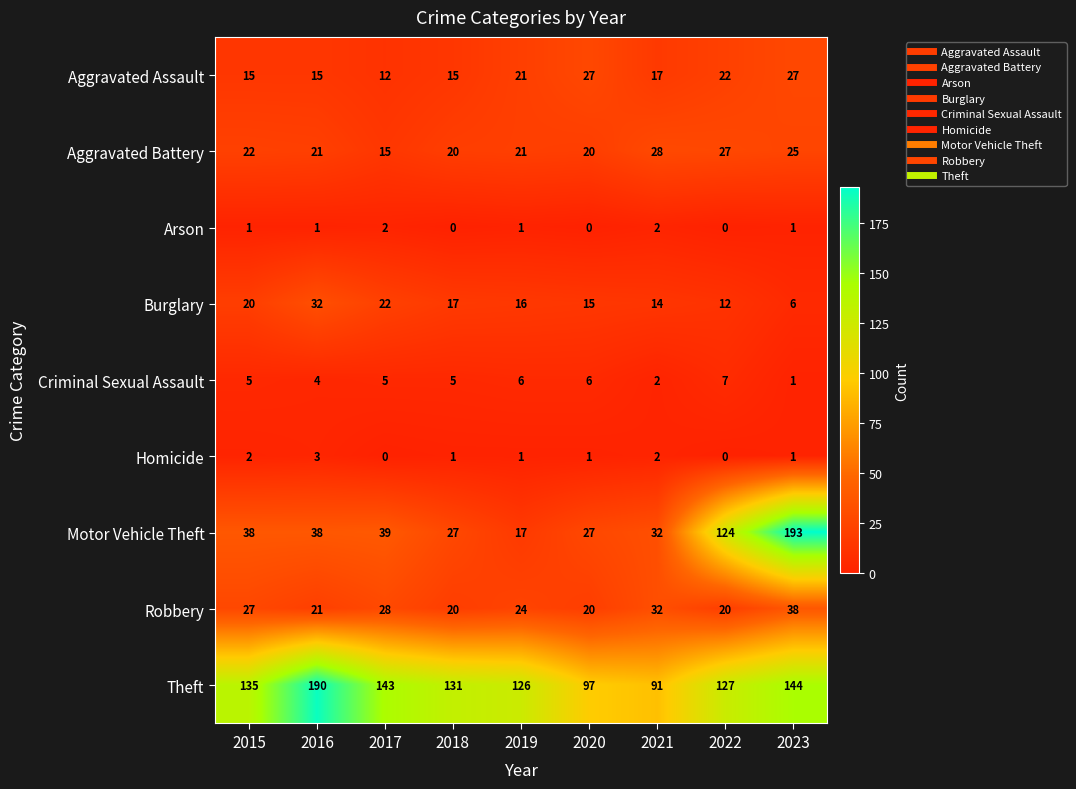

At which label does Aggravated Assault first exceed 17?

2019